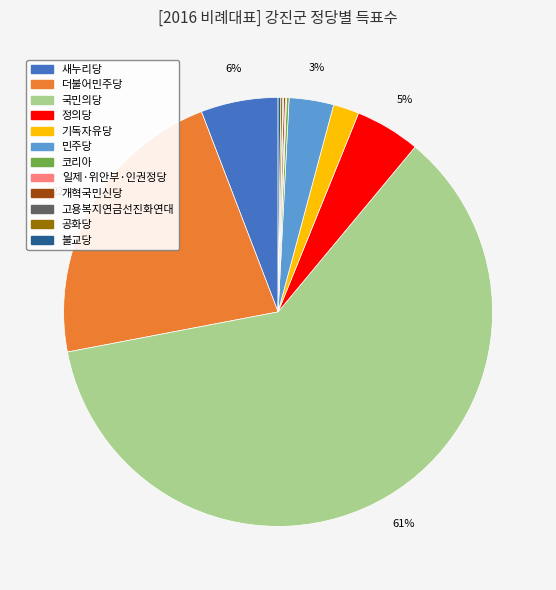

Is there a majority slice in this chart?

Yes